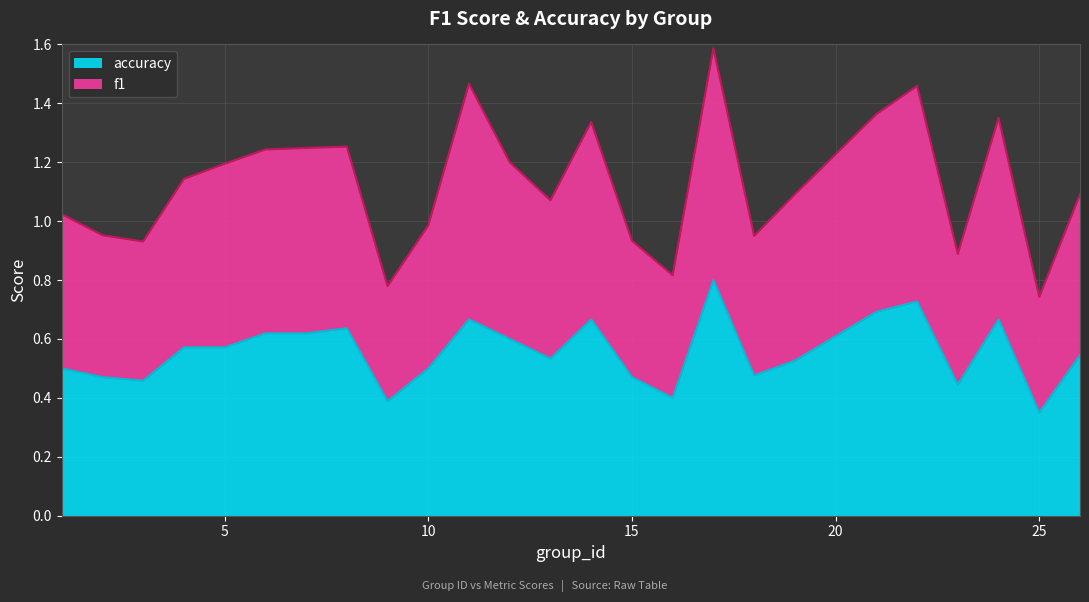

How many distinct data groups are displayed?

2